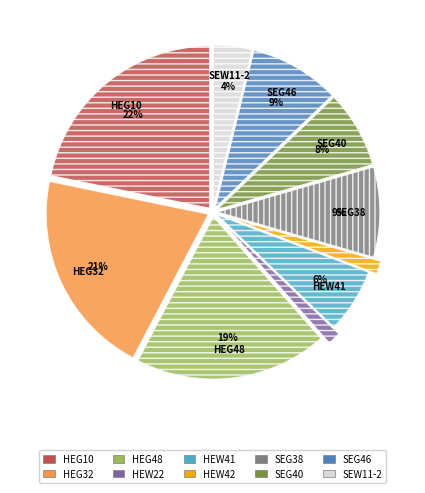

Is there a majority slice in this chart?

No